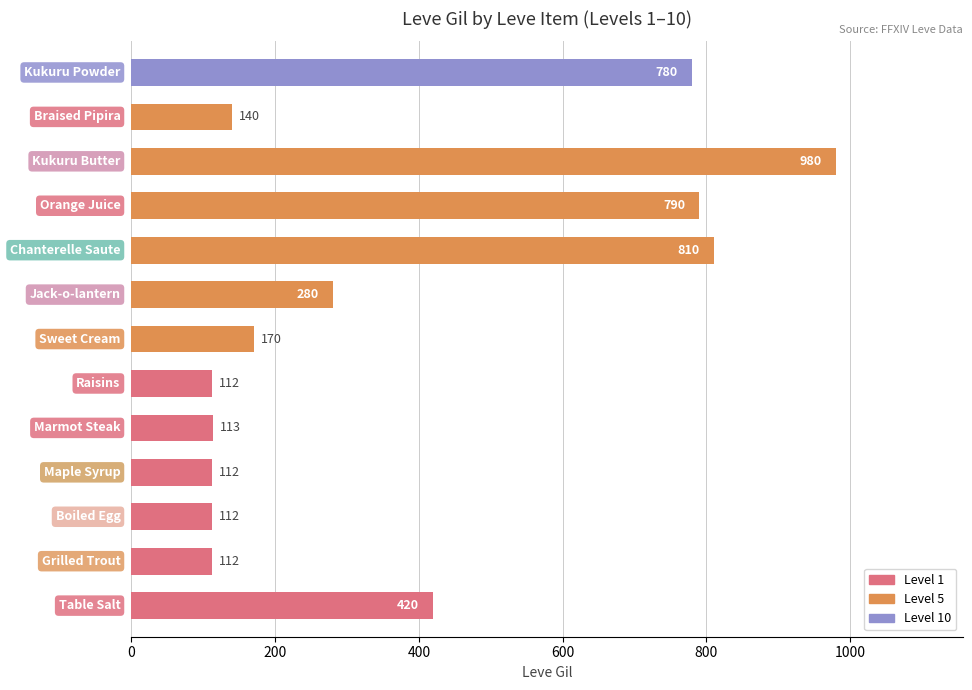

What is the maximum value shown in the chart?

980